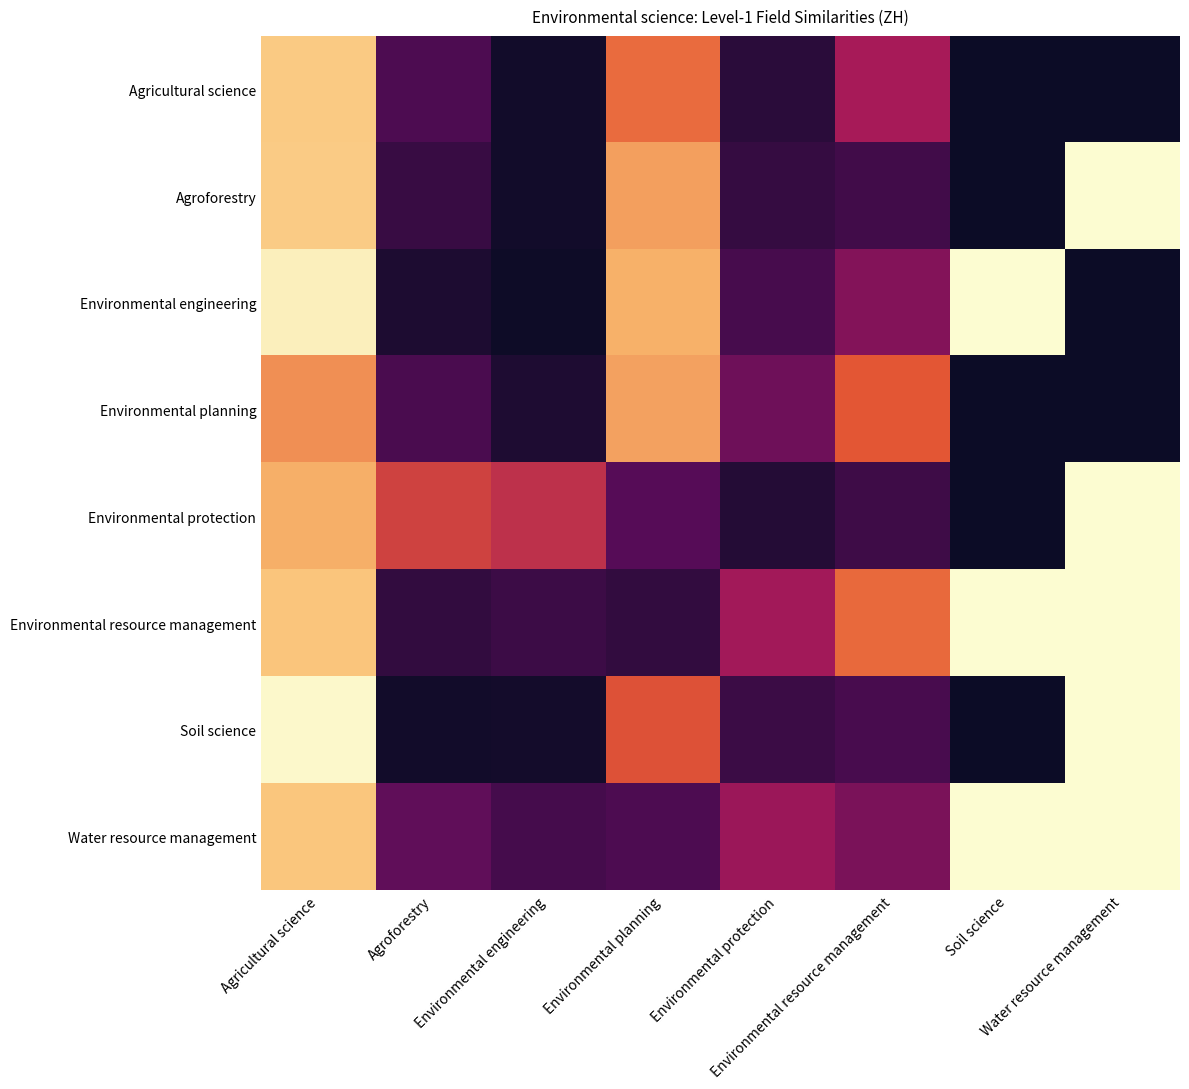

Reading right to left, transcribe all the data shown in this chart.

Agricultural science: Water resource management=0.0	Soil science=0.0	Environmental resource management=0.4	Environmental protection=0.1	Environmental planning=0.6	Environmental engineering=0.0	Agroforestry=0.2	Agricultural science=0.8
Agroforestry: Water resource management=1.0	Soil science=0.0	Environmental resource management=0.1	Environmental protection=0.1	Environmental planning=0.7	Environmental engineering=0.0	Agroforestry=0.1	Agricultural science=0.8
Environmental engineering: Water resource management=0.0	Soil science=1.0	Environmental resource management=0.3	Environmental protection=0.2	Environmental planning=0.8	Environmental engineering=0.0	Agroforestry=0.0	Agricultural science=1.0
Environmental planning: Water resource management=0.0	Soil science=0.0	Environmental resource management=0.6	Environmental protection=0.3	Environmental planning=0.7	Environmental engineering=0.0	Agroforestry=0.2	Agricultural science=0.7
Environmental protection: Water resource management=1.0	Soil science=0.0	Environmental resource management=0.1	Environmental protection=0.1	Environmental planning=0.2	Environmental engineering=0.5	Agroforestry=0.5	Agricultural science=0.8
Environmental resource management: Water resource management=1.0	Soil science=1.0	Environmental resource management=0.6	Environmental protection=0.4	Environmental planning=0.1	Environmental engineering=0.1	Agroforestry=0.1	Agricultural science=0.8
Soil science: Water resource management=1.0	Soil science=0.0	Environmental resource management=0.2	Environmental protection=0.1	Environmental planning=0.6	Environmental engineering=0.0	Agroforestry=0.0	Agricultural science=1.0
Water resource management: Water resource management=1.0	Soil science=1.0	Environmental resource management=0.3	Environmental protection=0.4	Environmental planning=0.2	Environmental engineering=0.1	Agroforestry=0.2	Agricultural science=0.8